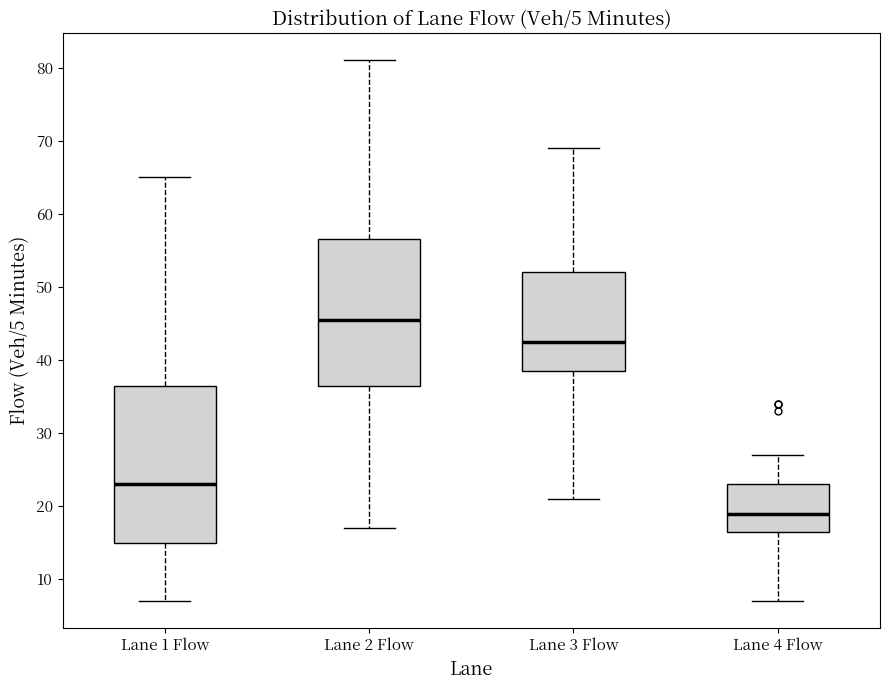

Which box has the highest median line?

Lane 2 Flow